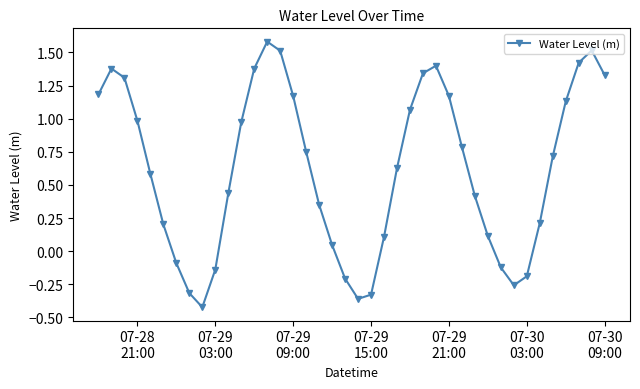

What is the difference between the second highest and second lowest values?

1.9